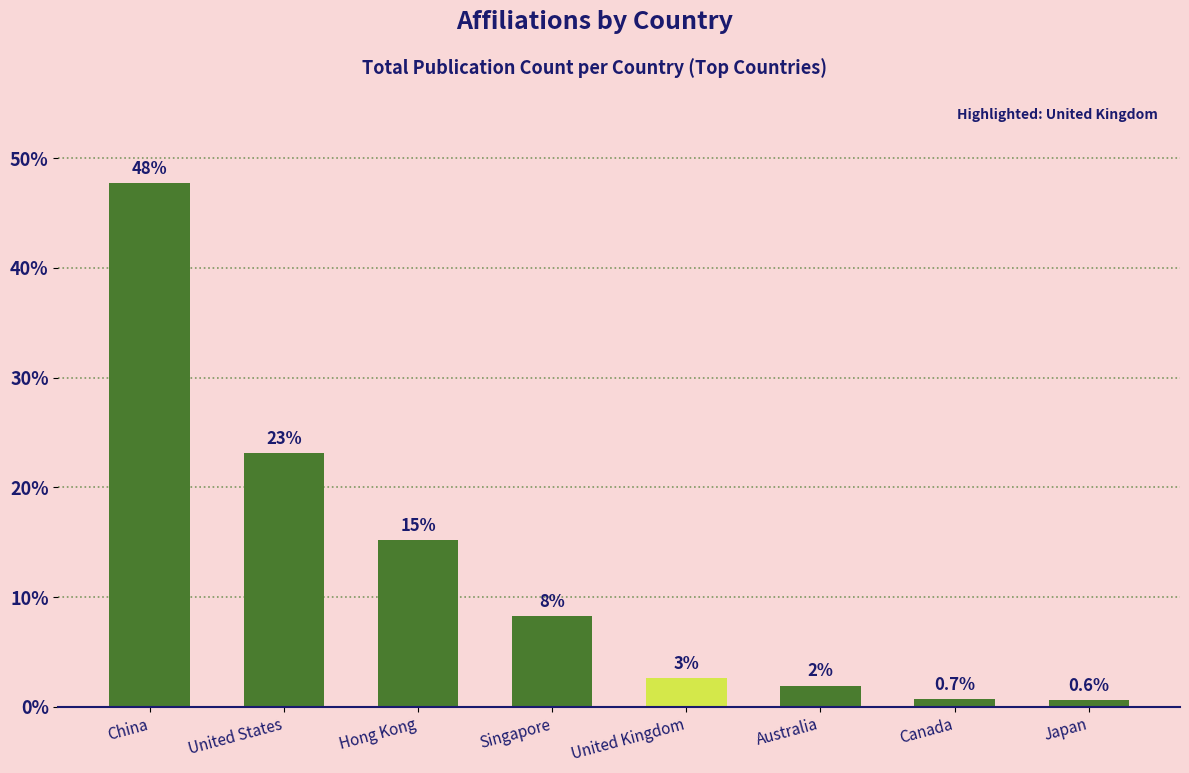

What is the label of the 3rd bar from the right?

Australia